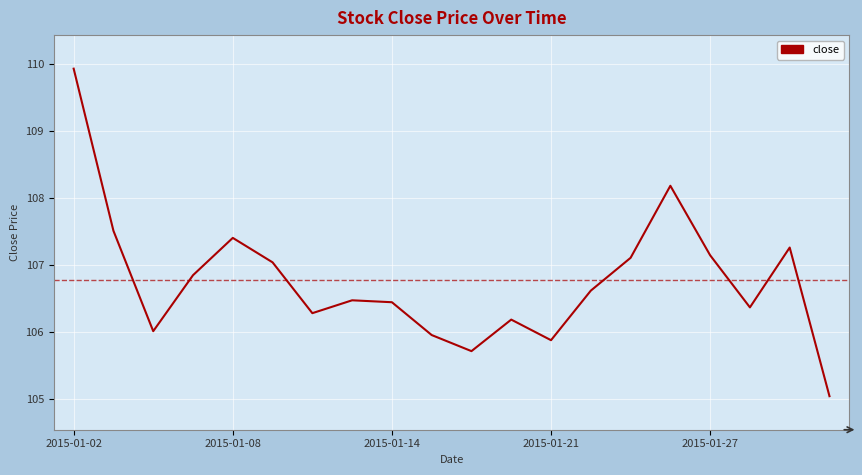

What is the difference between the maximum and minimum values?

4.9